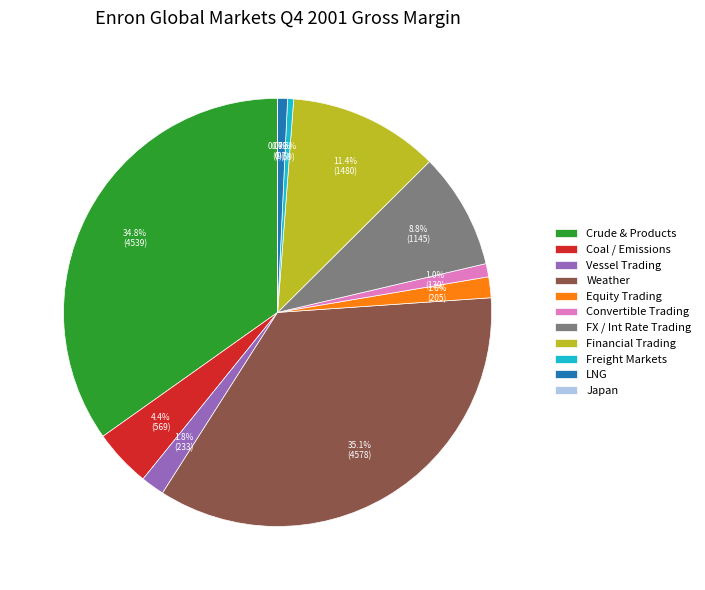

Does Vessel Trading represent more than half of the total?

No